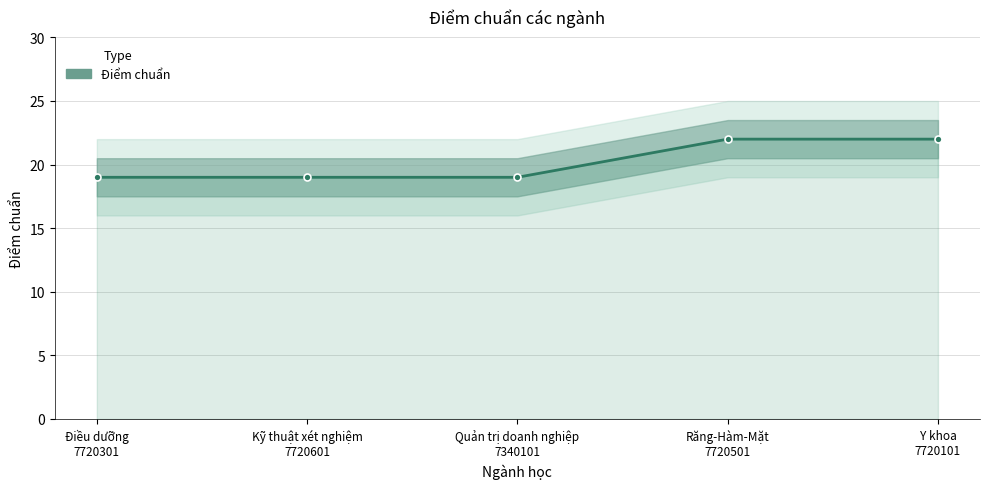

List the labels in order of value, largest first.

Răng-Hàm-Mặt
7720501, Y khoa
7720101, Điều dưỡng
7720301, Kỹ thuật xét nghiệm
7720601, Quản trị doanh nghiệp
7340101